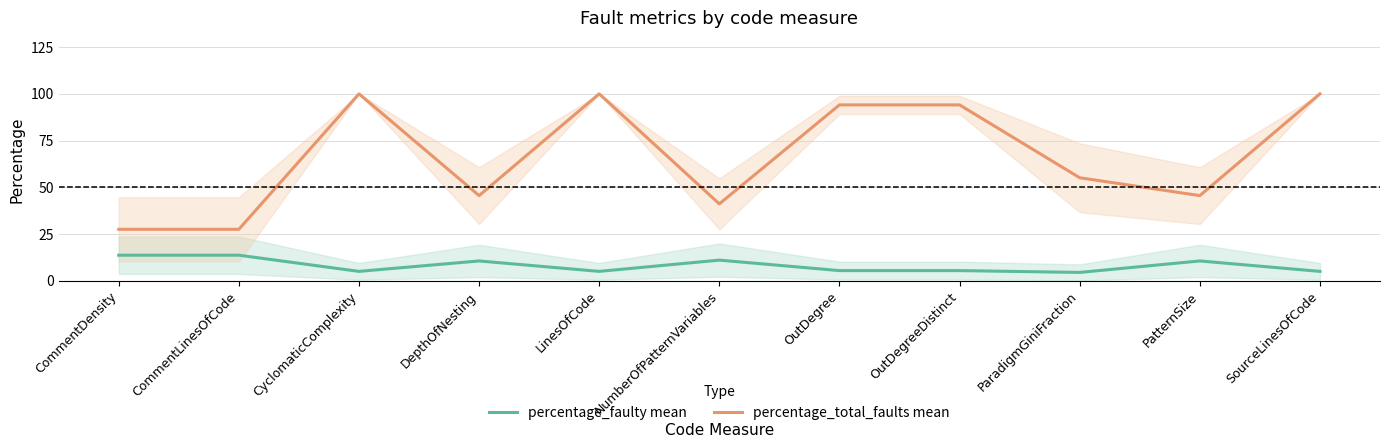

The value of percentage_faulty mean at CommentLinesOfCode is 23.6. True or false?

False